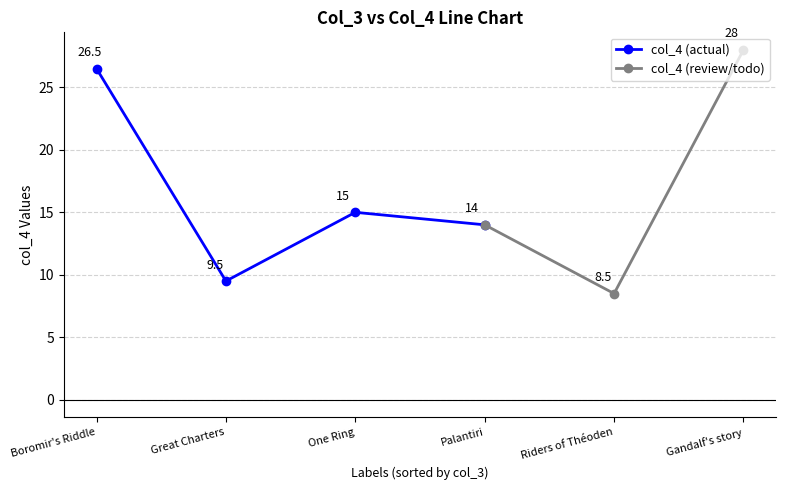

Is it true that col_4 (actual) equals 9.5 at Great Charters?

True